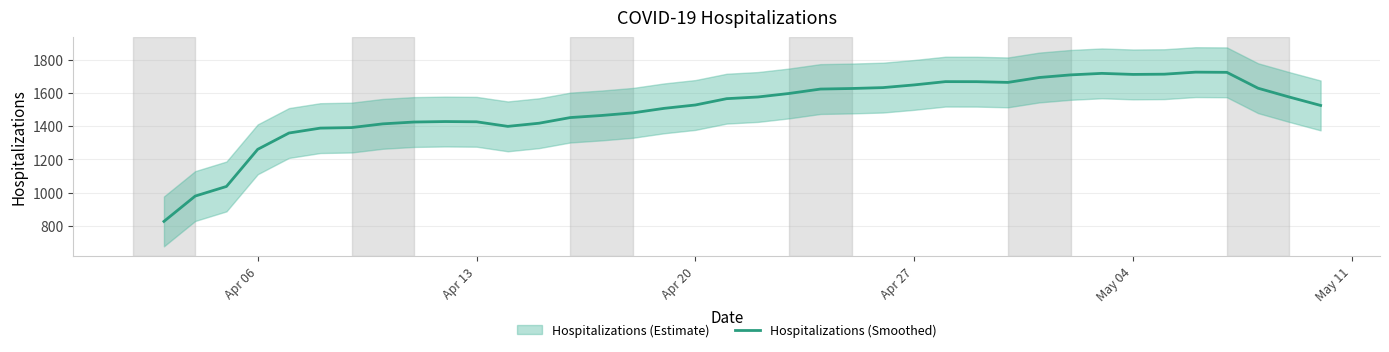

What is the difference between the second highest and minimum values?

897.3